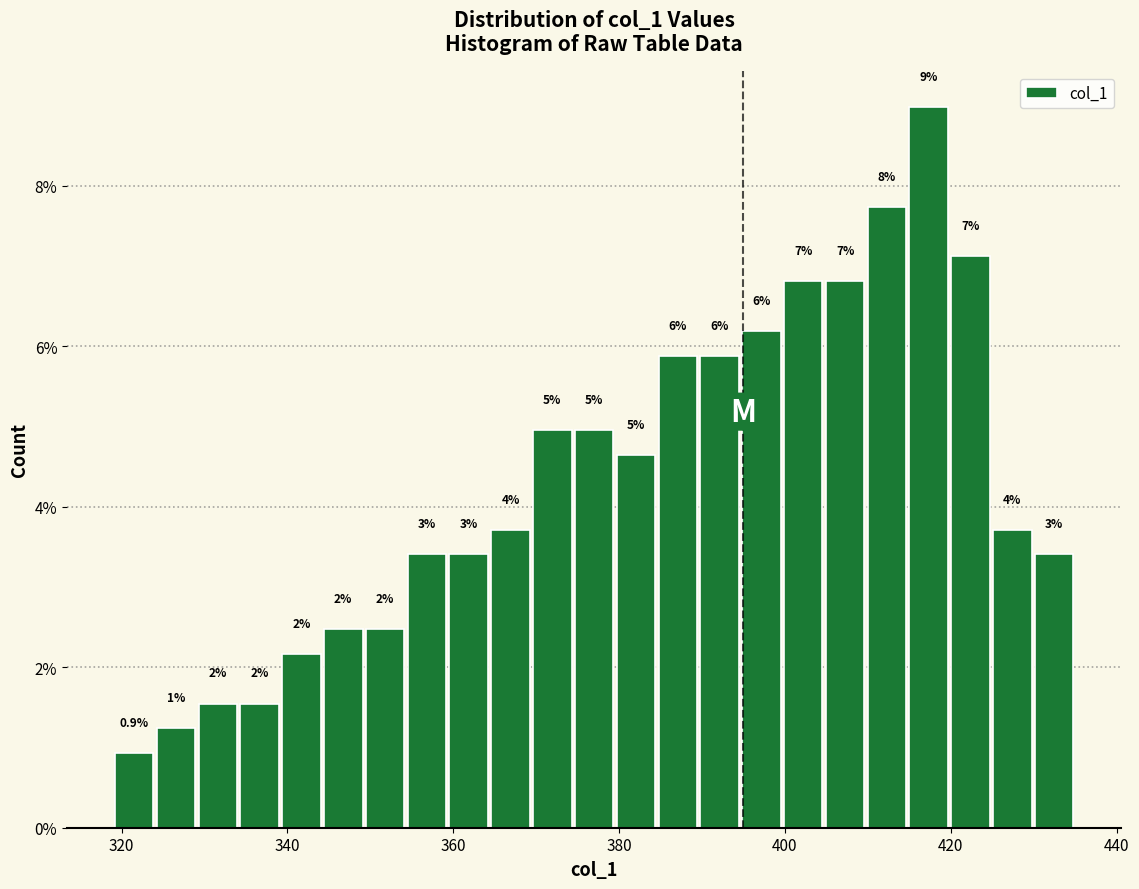

Read against the x-axis, roughly where is the centre of the tallest bar?

418